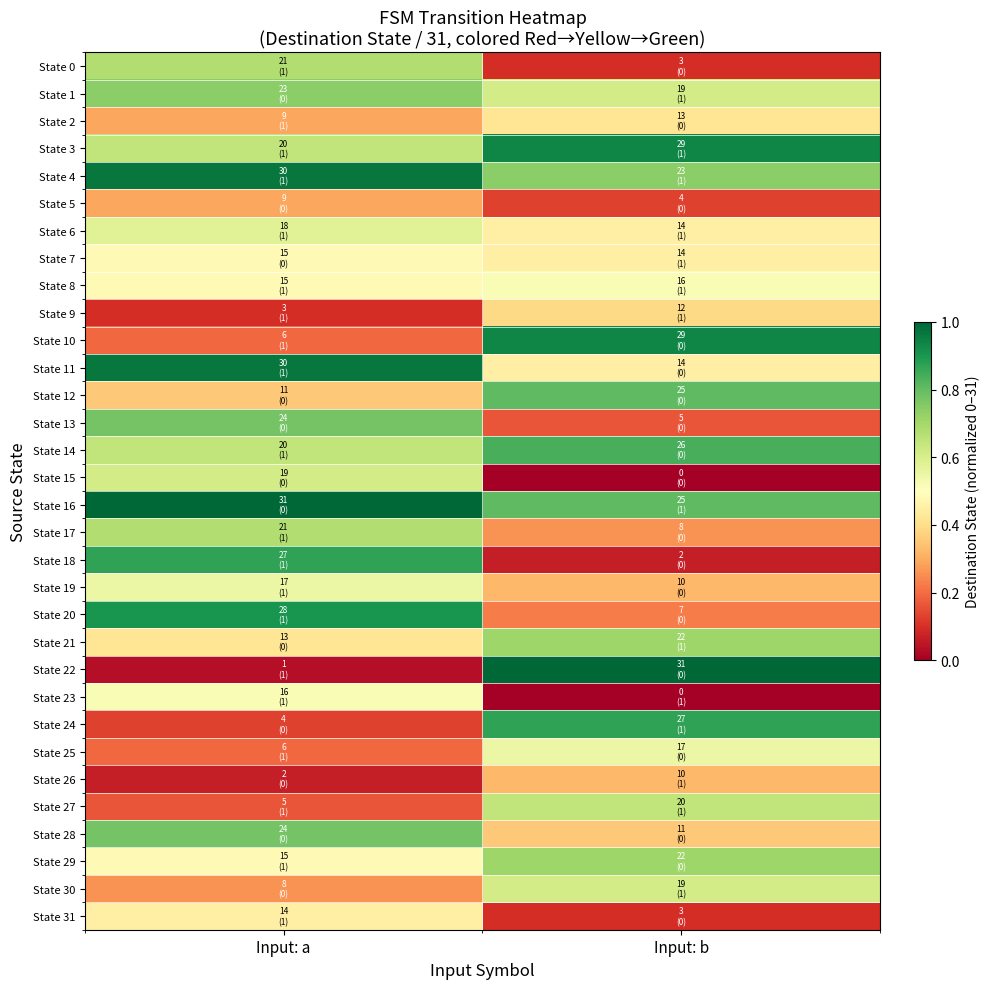

Which series has the widest spread of values?

State 22